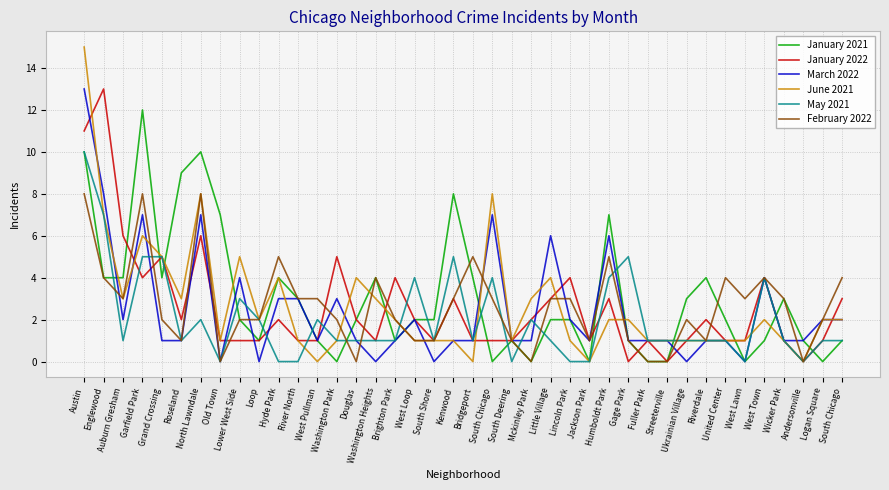

True or false: May 2021 has a value of 1 at Streeterville.

False